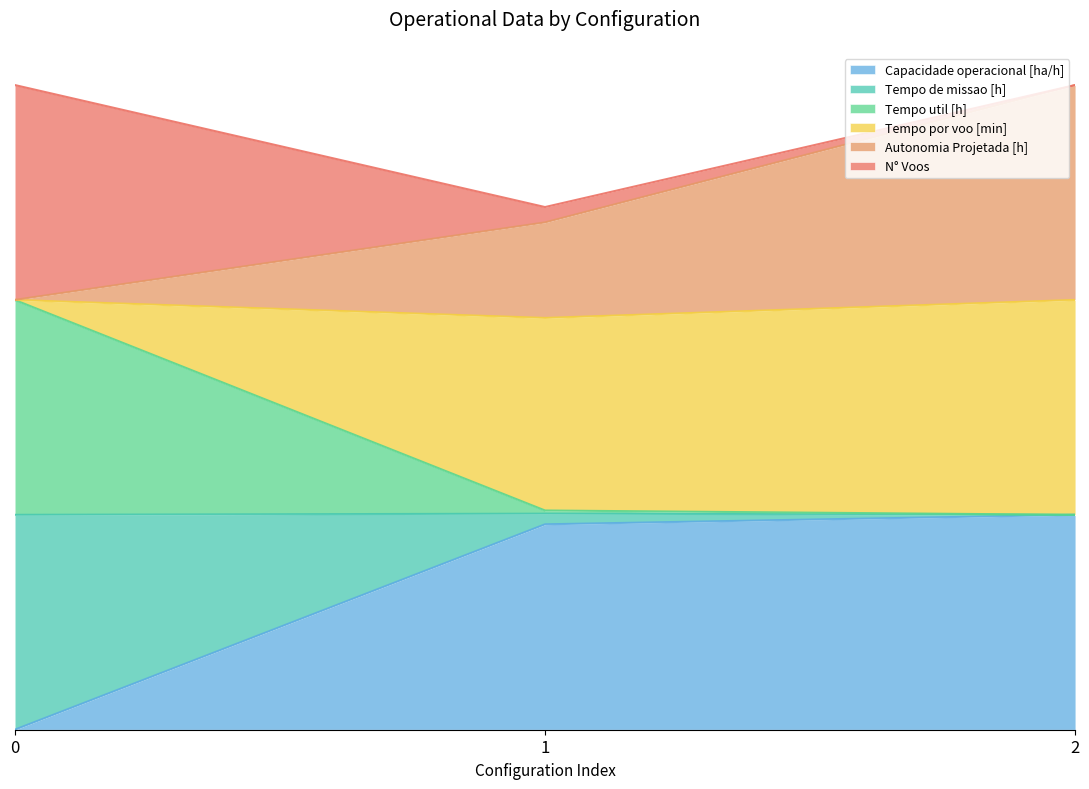

Which series changed the most between 1 and 2?

Autonomia Projetada [h]